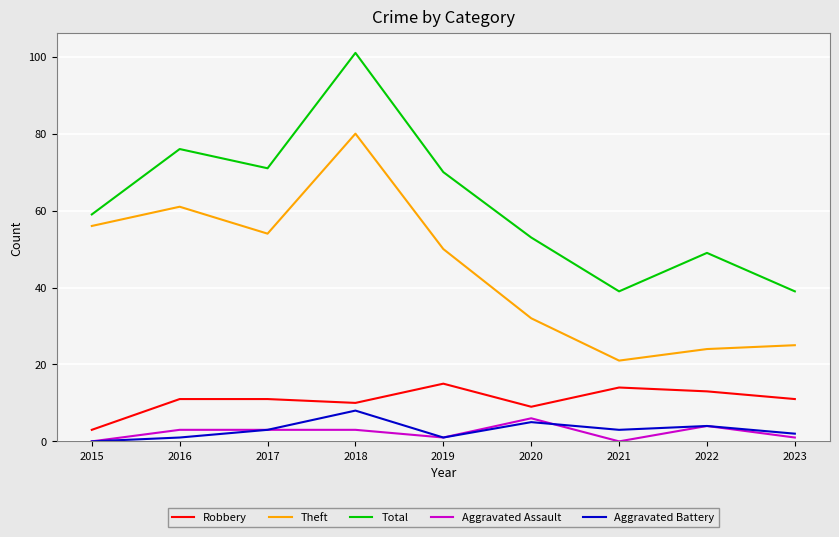

In Aggravated Battery, how many points are higher than both neighbors (excluding endpoints)?

3